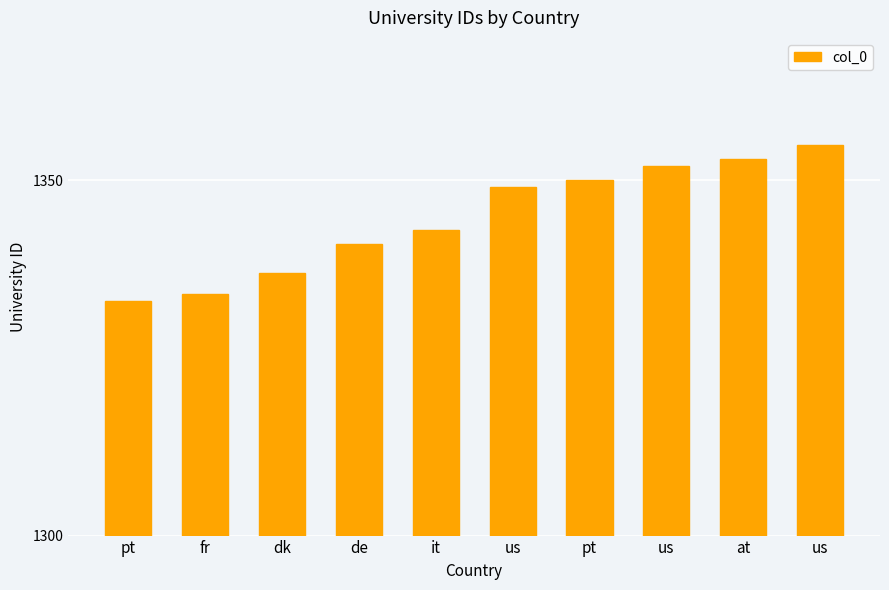

What is the difference between the second highest and minimum values?

20